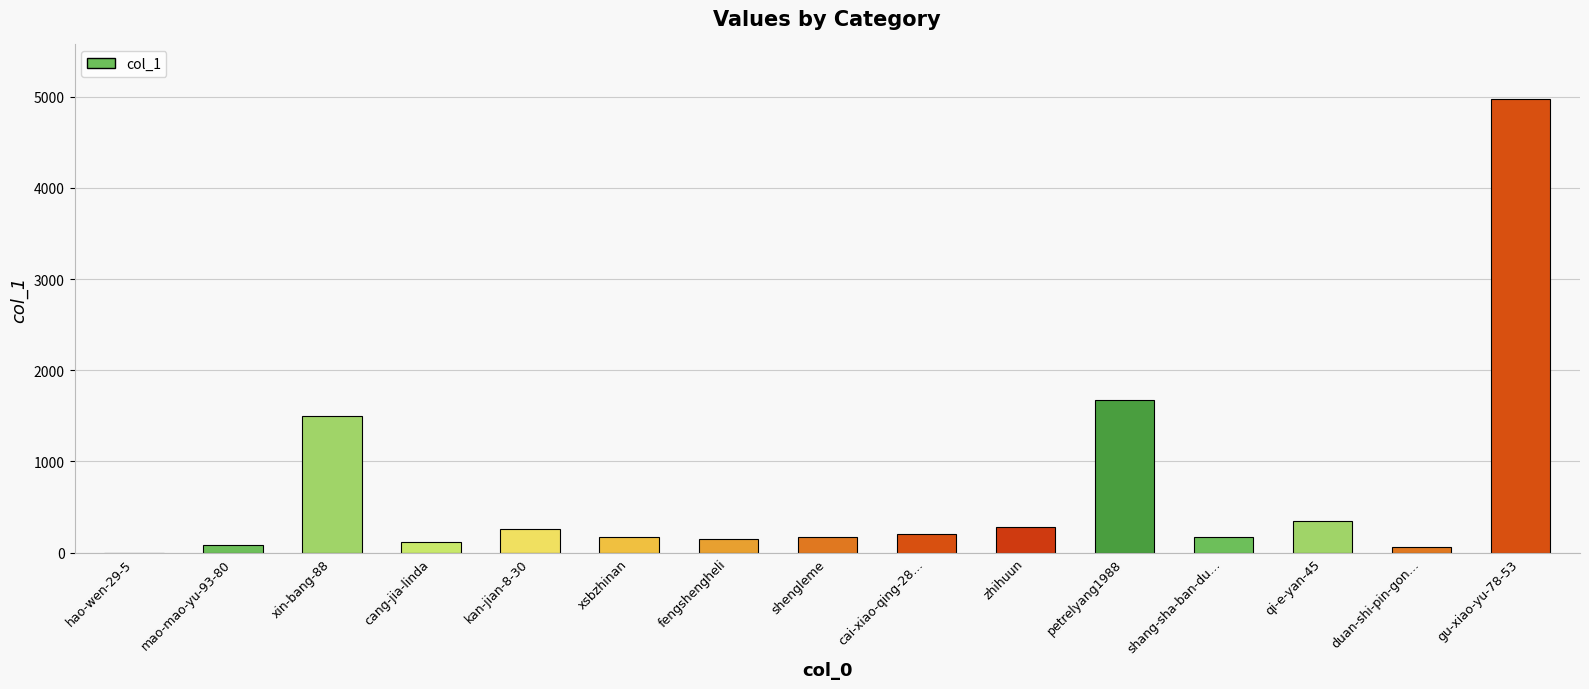

Where is the data nearest to the value 2488?

petrelyang1988